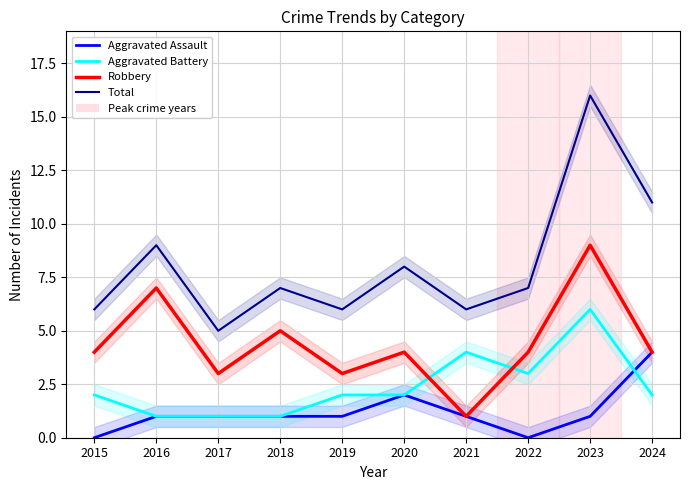

What are all the series names shown in the legend?

Aggravated Assault, Aggravated Battery, Robbery, Total